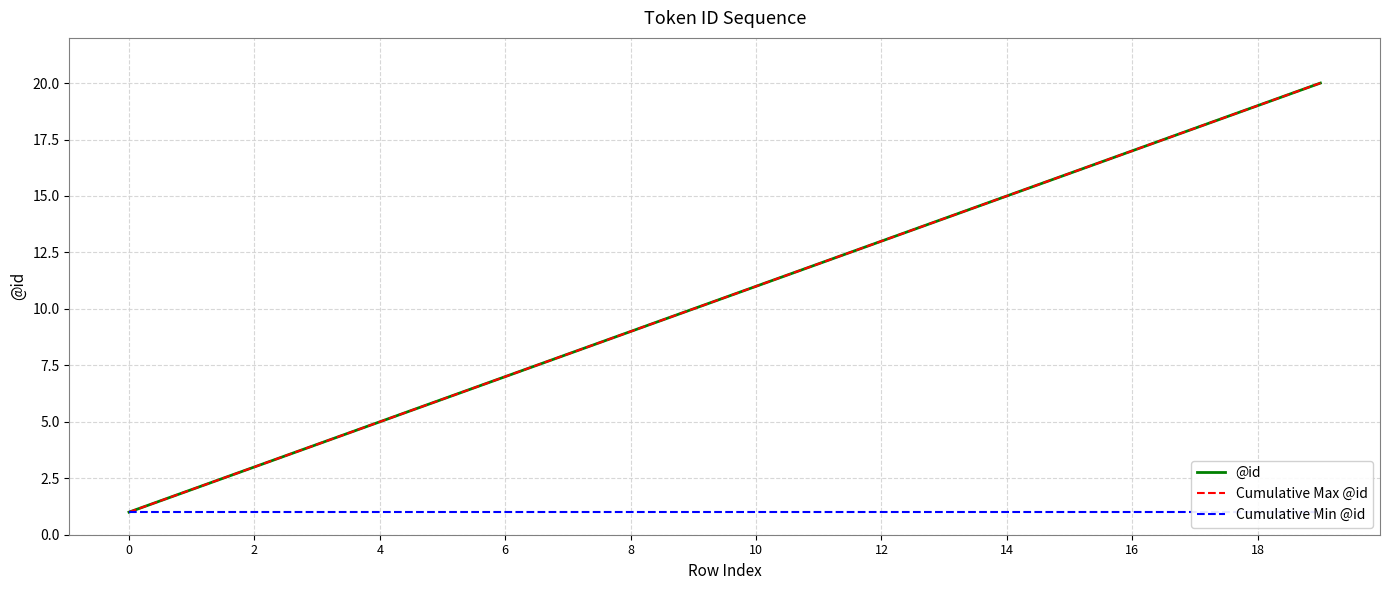

True or false: Cumulative Max @id and Cumulative Min @id cross at least once.

False